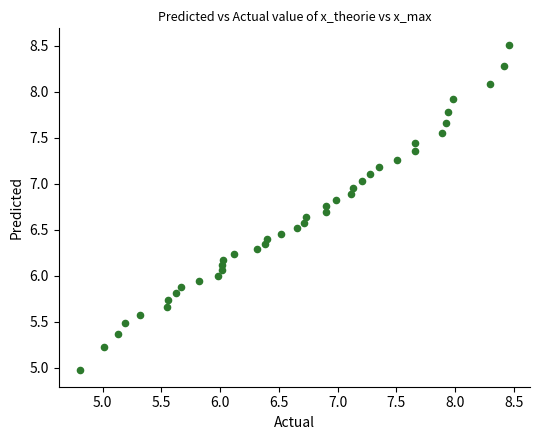

What is the range of Y values (max minus min)?

3.5